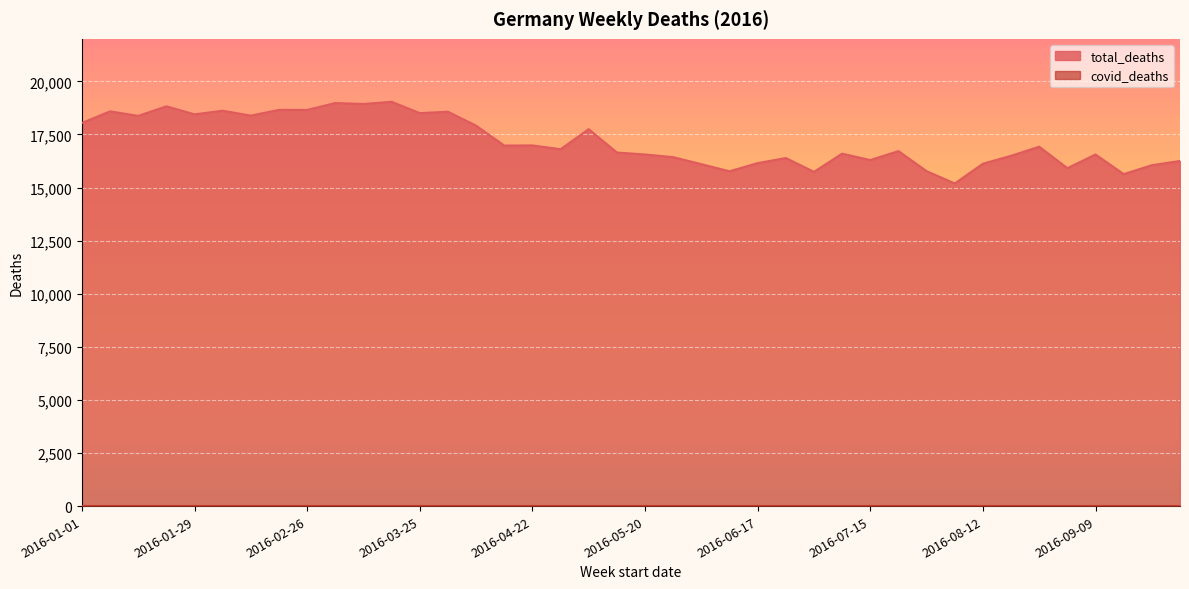

Between 2016-09-02 and 2016-08-26, which is larger?

2016-08-26